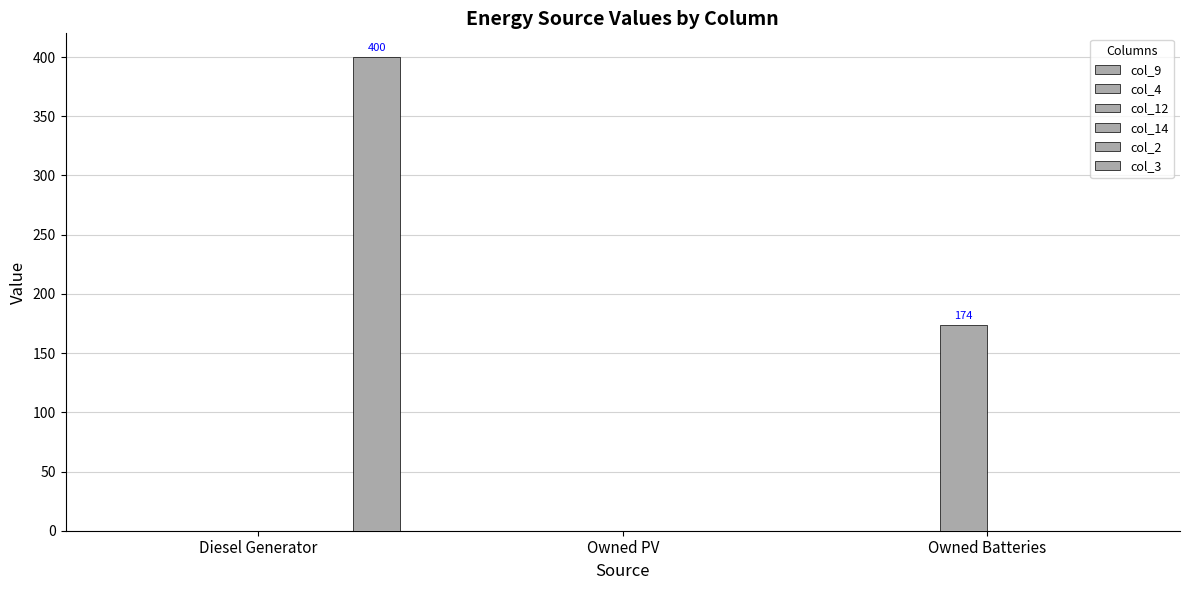

Rank the series at Diesel Generator from highest to lowest value.

col_3, col_9, col_4, col_12, col_14, col_2